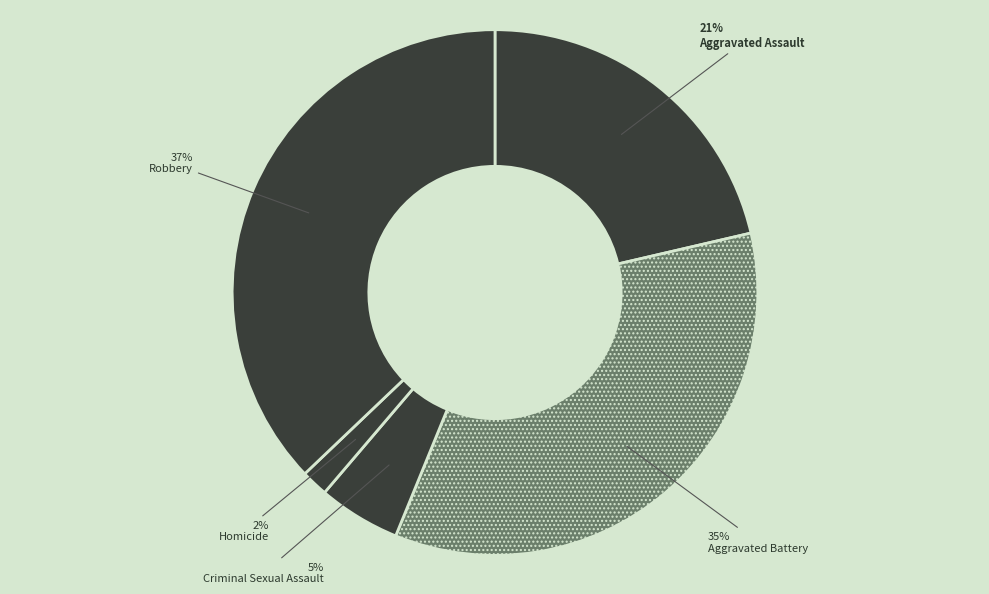

To the nearest percent, what percentage of the pie is Homicide?

2%